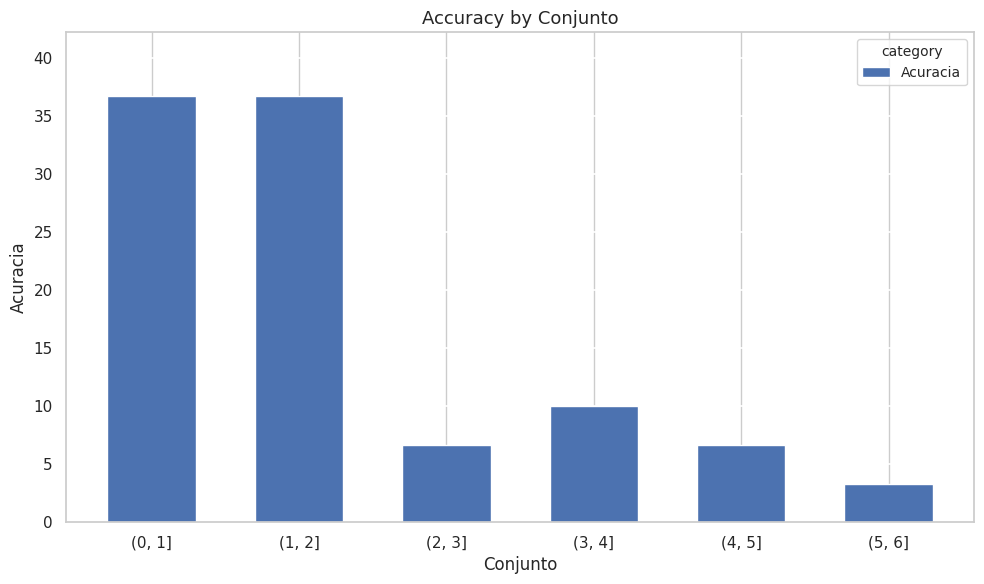

True or false: the data shows 0.7 at (5, 6].

False